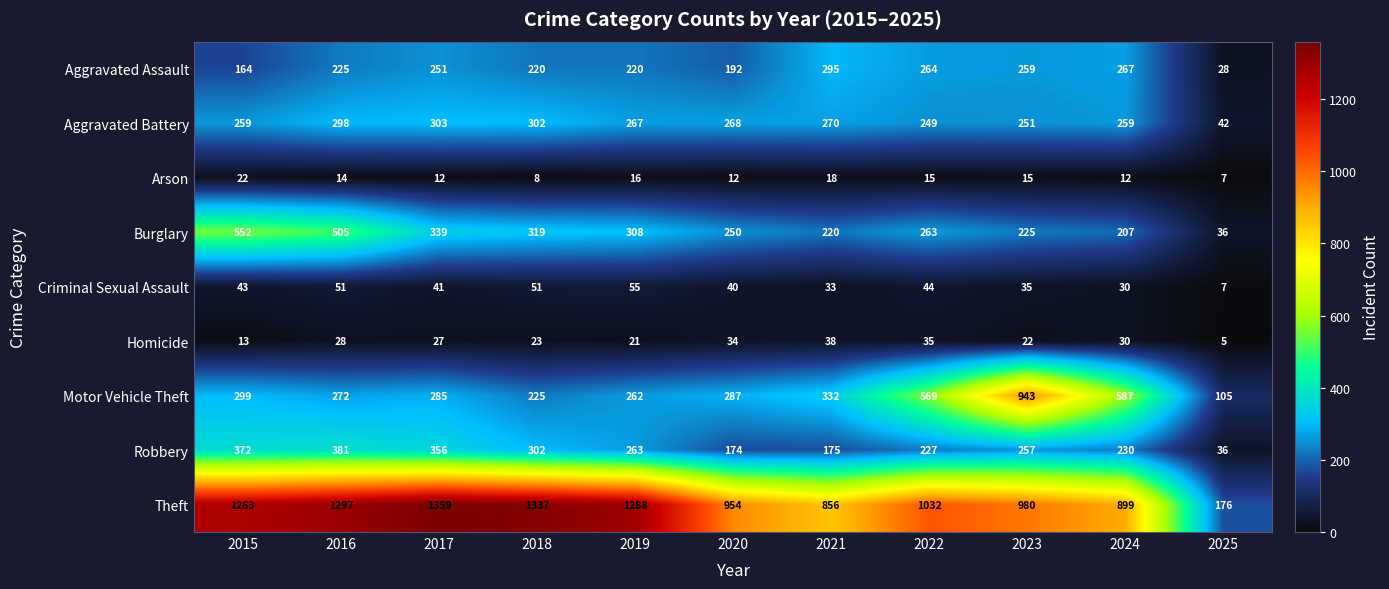

Which category has the highest value across all series?

2017